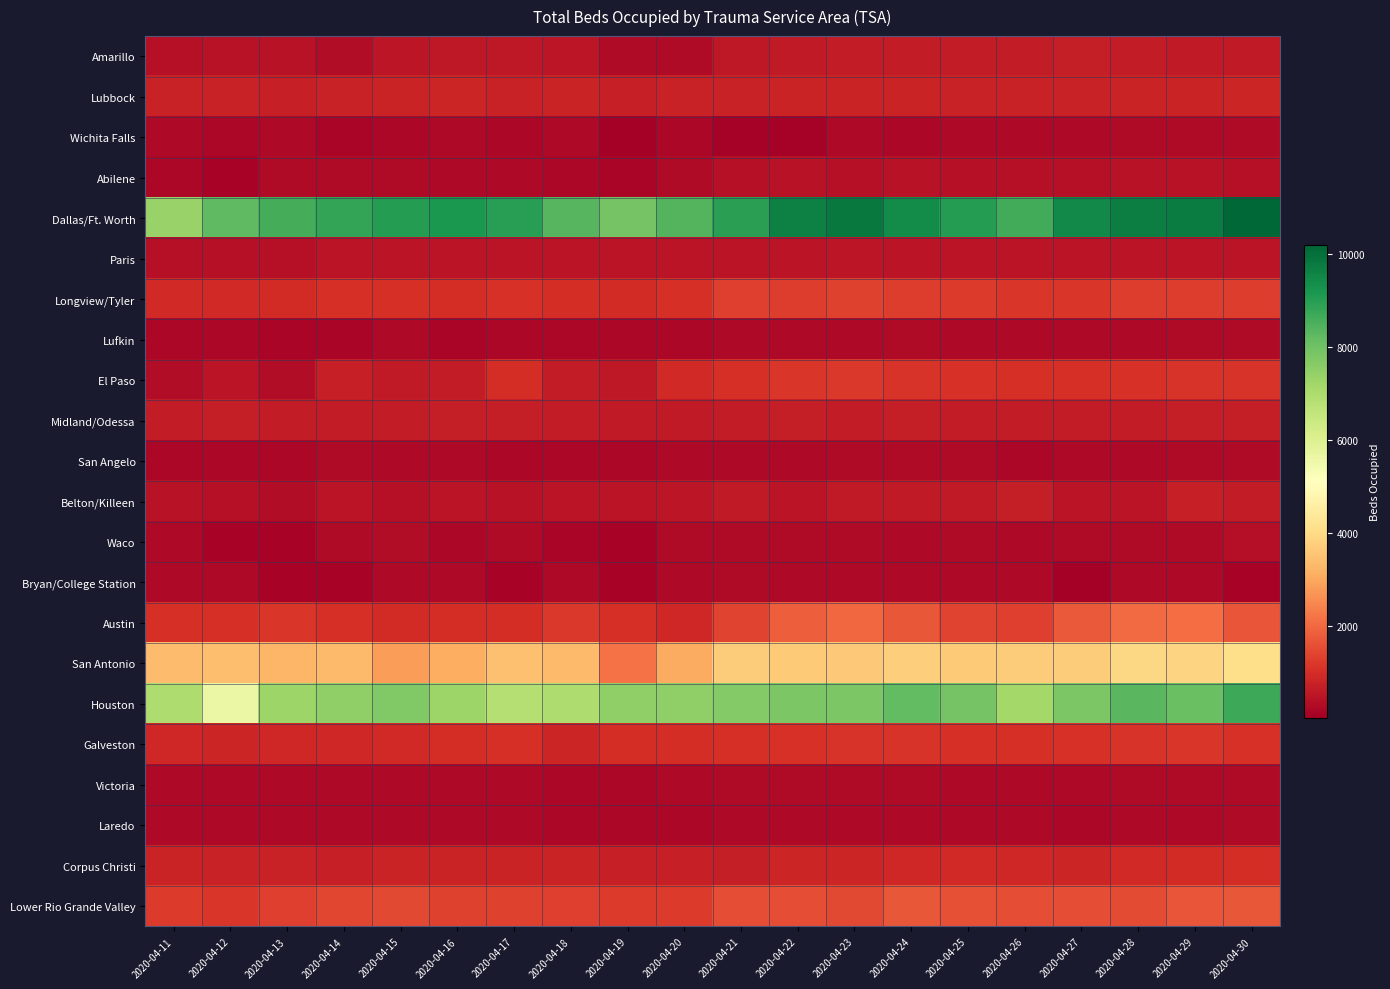

At how many categories does at least one series exceed 2556?

20